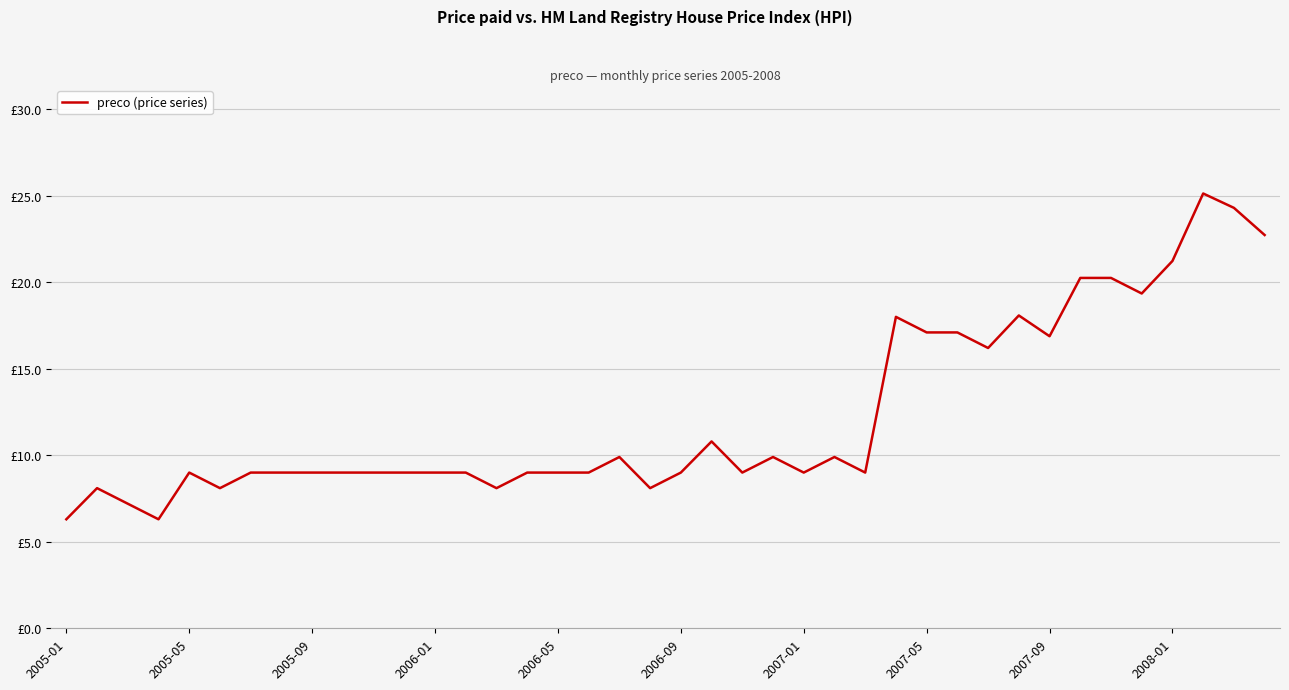

Reading left to right, list all the values displayed in this chart.

6.3	8.1	7.2	6.3	9.0	8.1	9.0	9.0	9.0	9.0	9.0	9.0	9.0	9.0	8.1	9.0	9.0	9.0	9.9	8.1	9.0	10.8	9.0	9.9	9.0	9.9	9.0	18.0	17.1	17.1	16.2	18.1	16.9	20.2	20.2	19.4	21.2	25.1	24.3	22.7